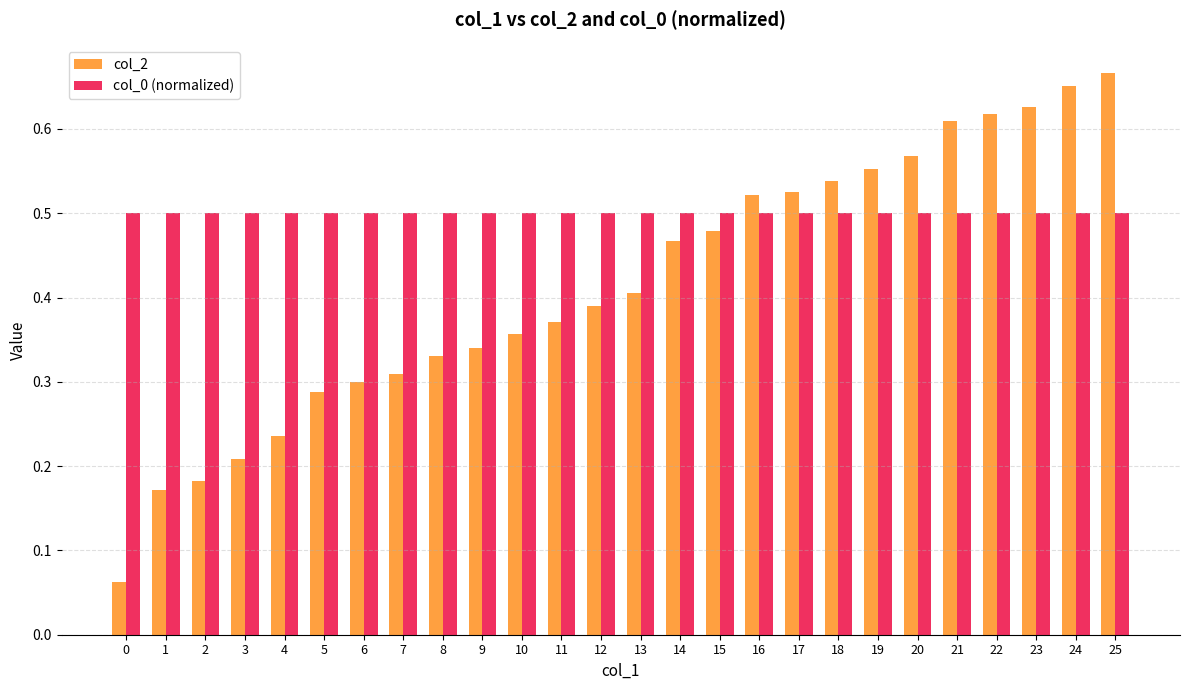

True or false: col_2 has a value of 0.5 at 16.

True